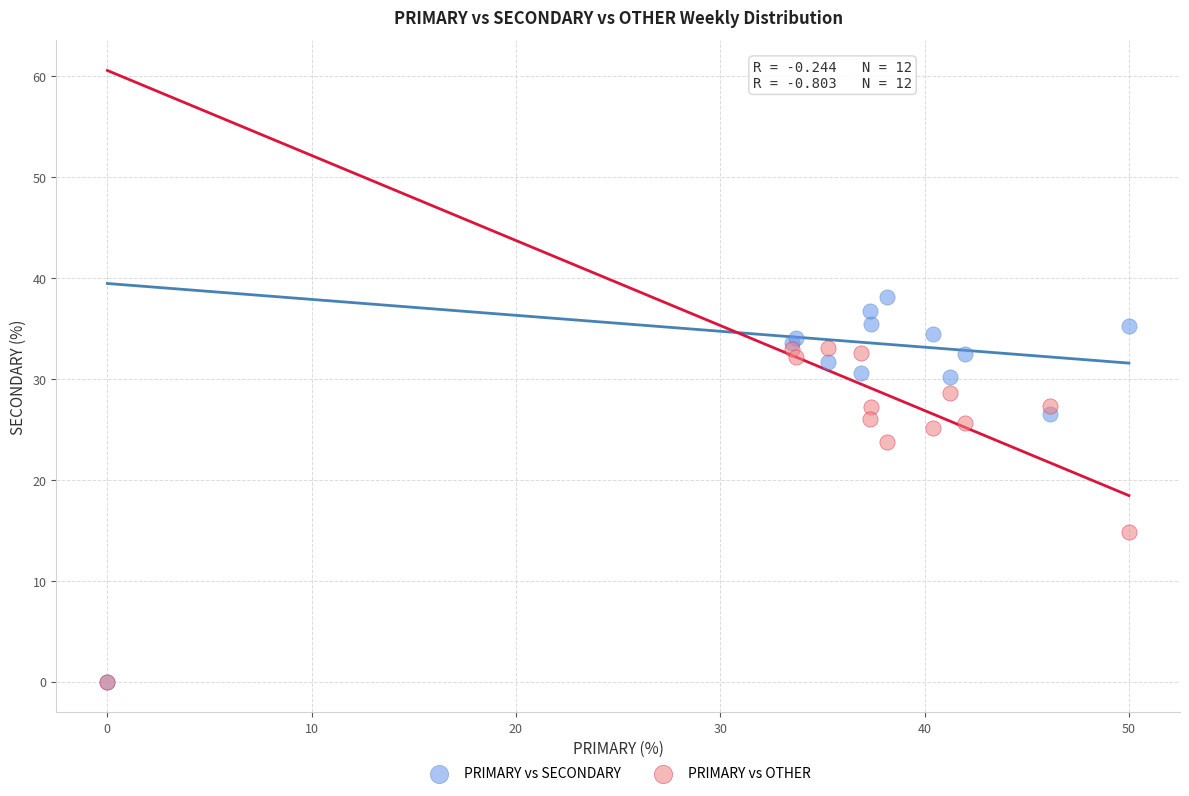

In the PRIMARY vs OTHER series, what Y value is closest to 16?

14.8